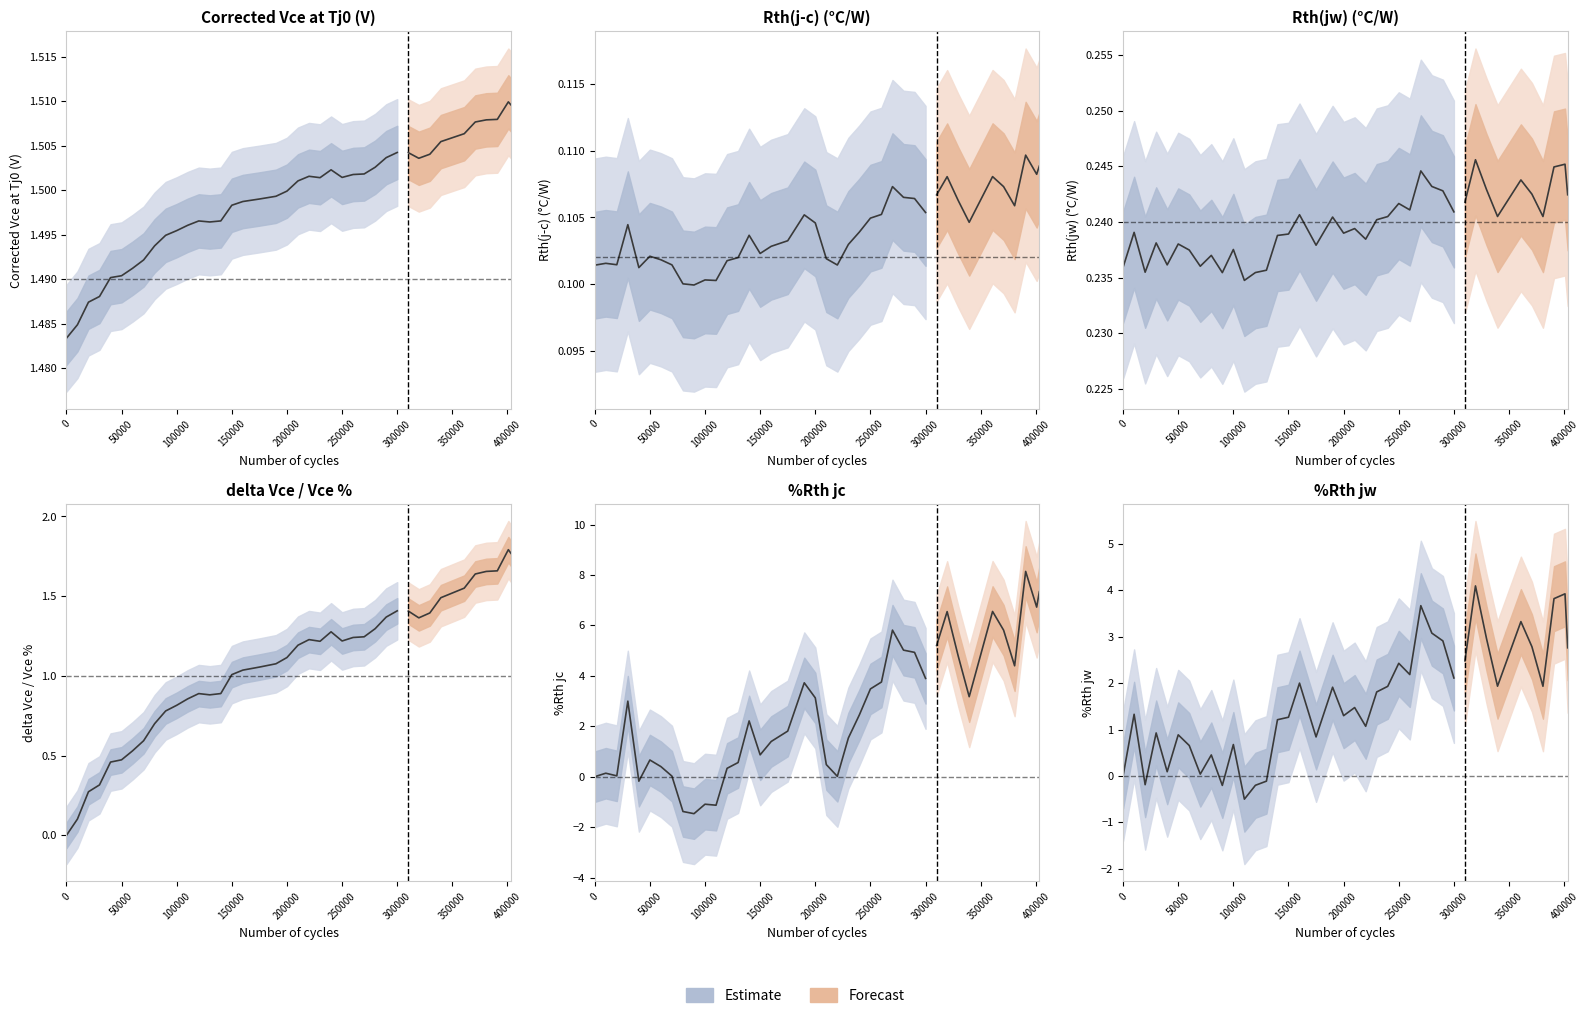

The %Rth jw series shows 2.5 at 20. True or false?

False